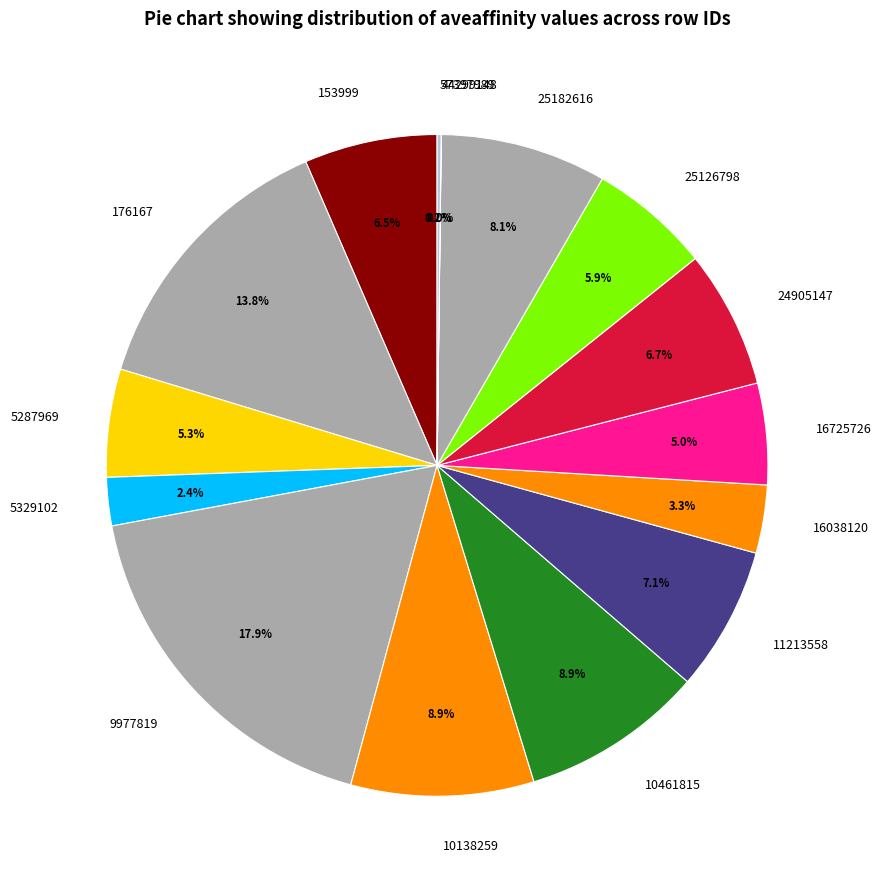

True or false: 10461815 accounts for 16% of the total.

False